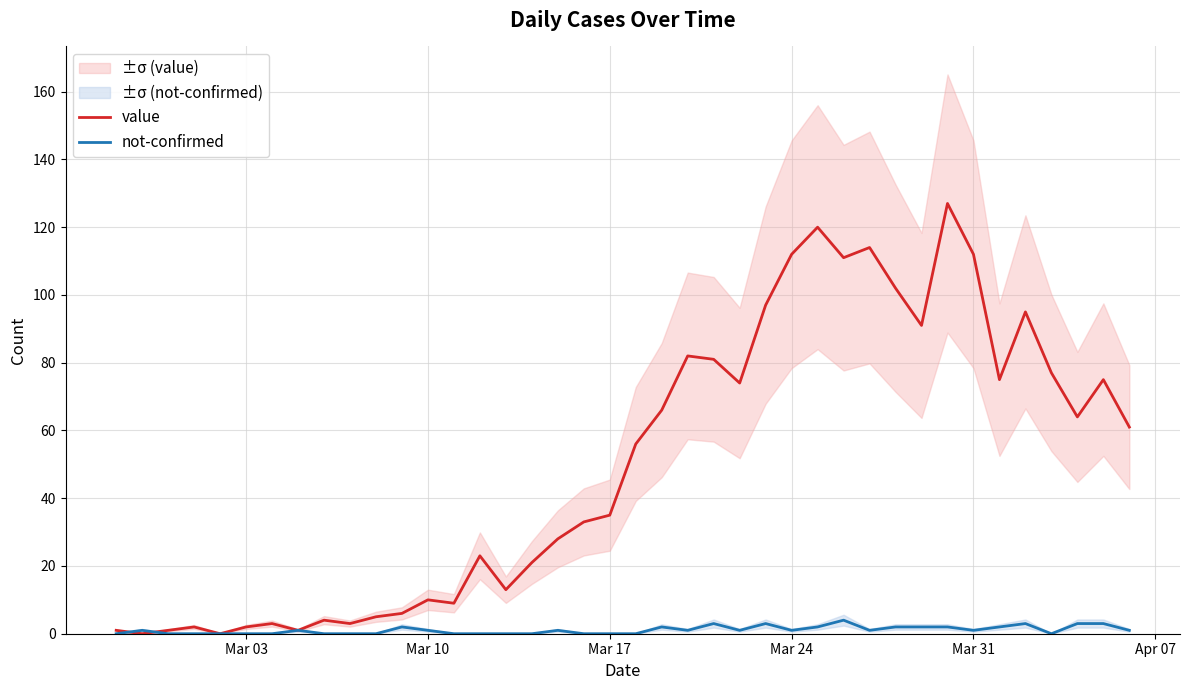

What is the greatest value displayed?

127